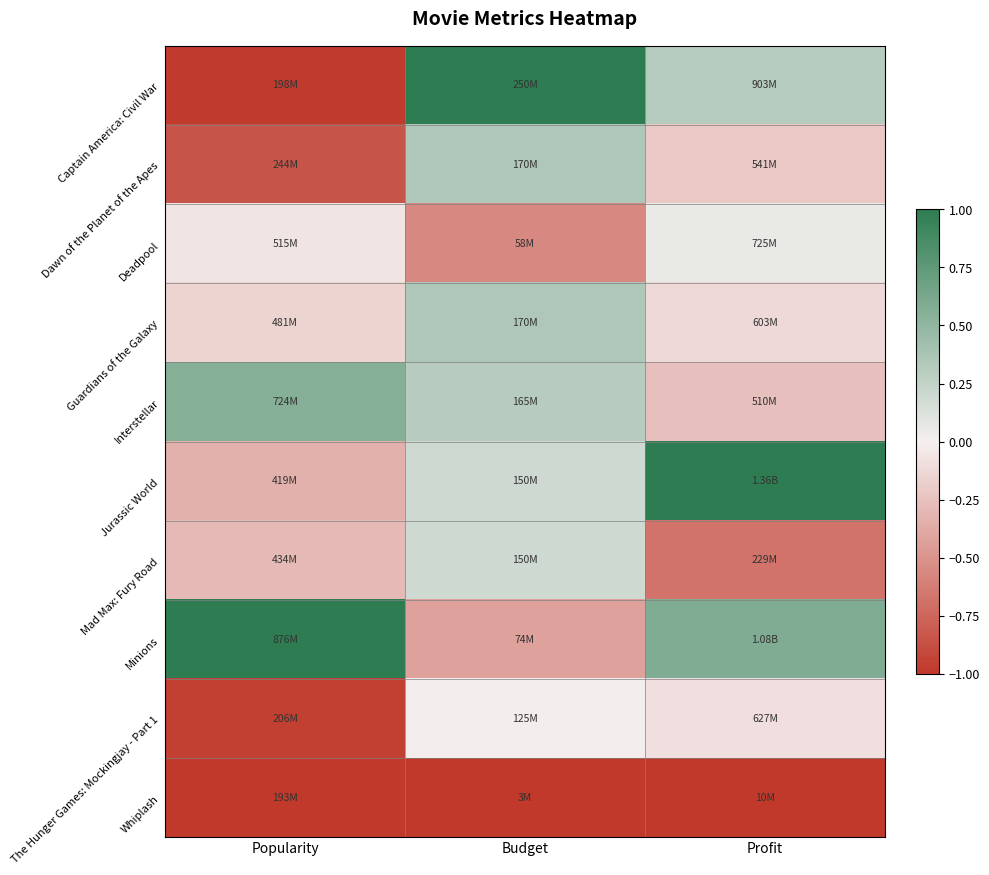

Reading right to left, list all the values displayed in this chart.

Captain America: Civil War: Profit=0.3	Budget=1.0	Popularity=-1.0
Dawn of the Planet of the Apes: Profit=-0.2	Budget=0.4	Popularity=-0.8
Deadpool: Profit=0.1	Budget=-0.6	Popularity=-0.1
Guardians of the Galaxy: Profit=-0.1	Budget=0.4	Popularity=-0.2
Interstellar: Profit=-0.3	Budget=0.3	Popularity=0.6
Jurassic World: Profit=1.0	Budget=0.2	Popularity=-0.3
Mad Max: Fury Road: Profit=-0.7	Budget=0.2	Popularity=-0.3
Minions: Profit=0.6	Budget=-0.4	Popularity=1.0
The Hunger Games: Mockingjay - Part 1: Profit=-0.1	Budget=-0.0	Popularity=-1.0
Whiplash: Profit=-1.0	Budget=-1.0	Popularity=-1.0